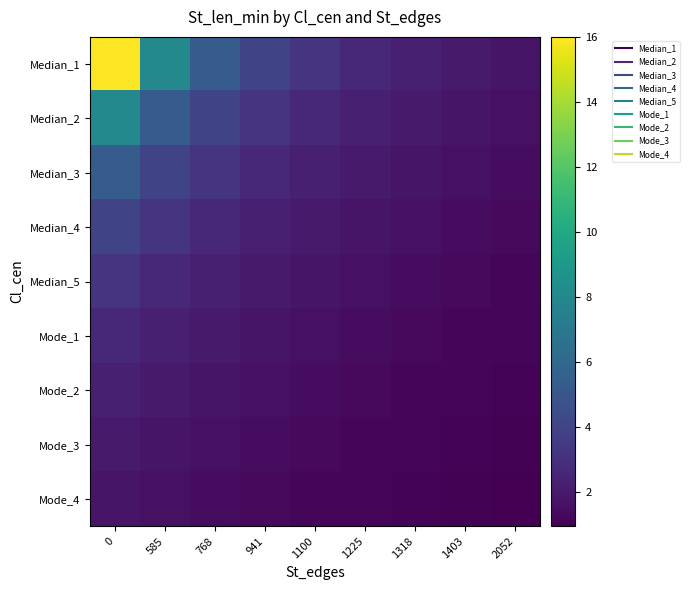

Which series has the largest range (max minus min)?

Median_1